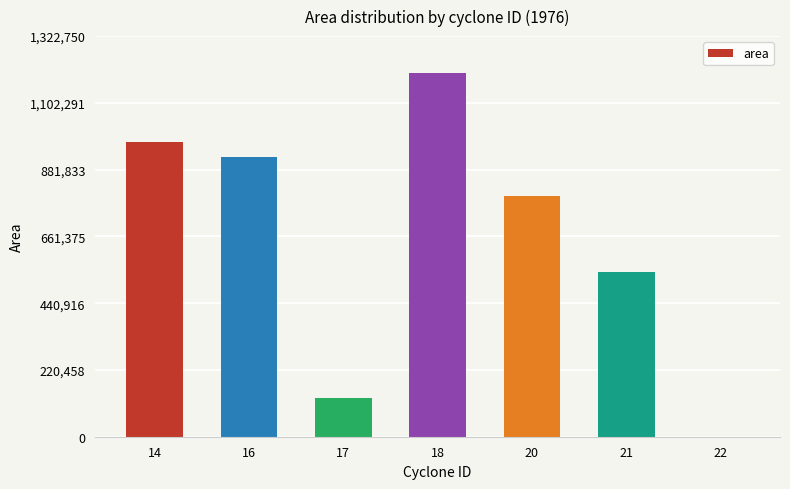

At which category does the chart reach its peak across all series?

18